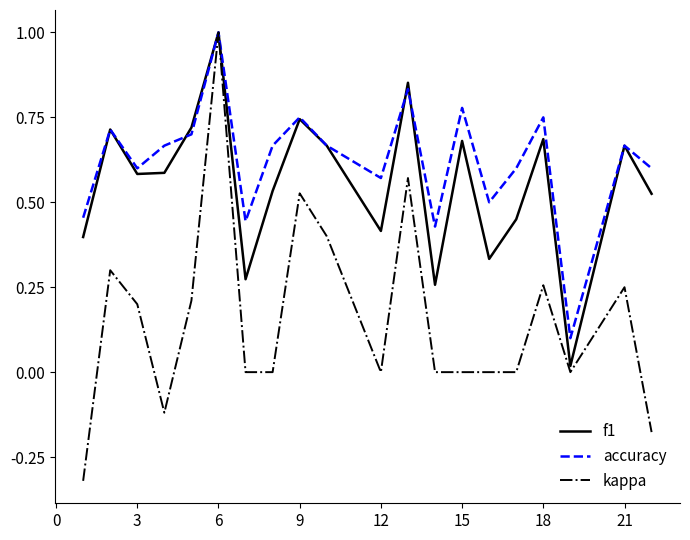

Which series has the largest range (max minus min)?

kappa